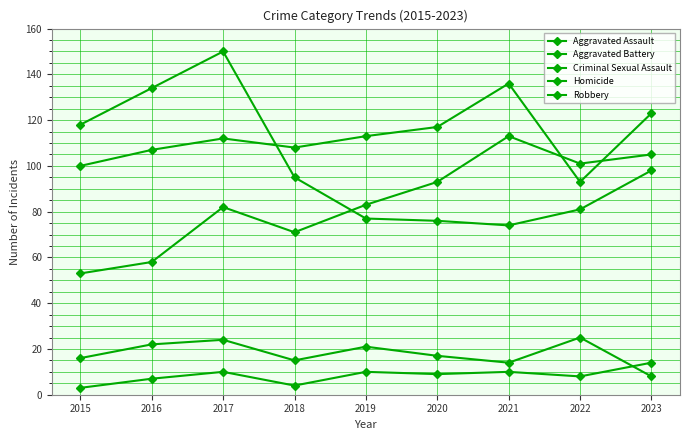

How many data points does each series have?

9